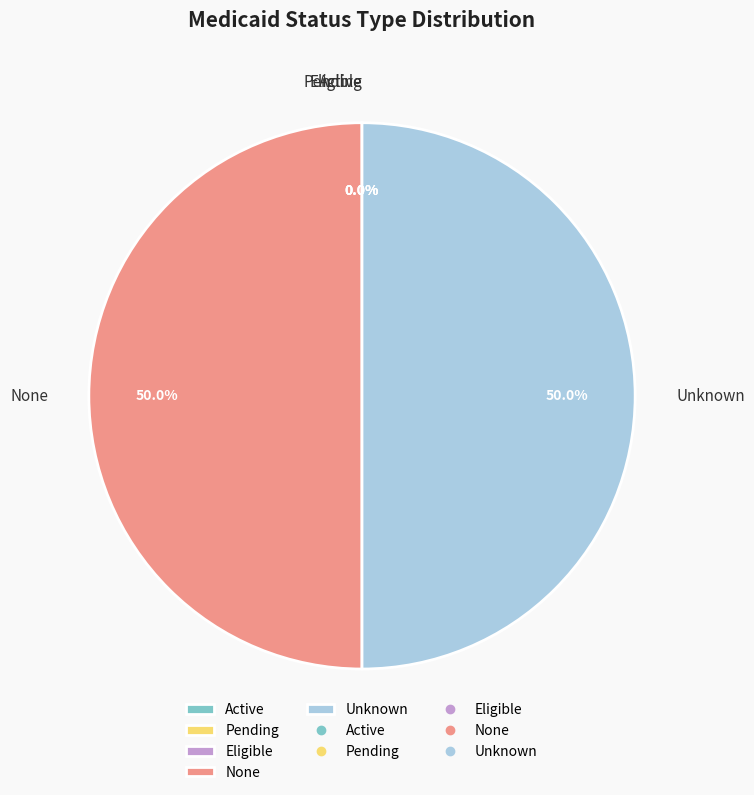

To the nearest percent, what is the combined percentage of Eligible and Unknown?

50%